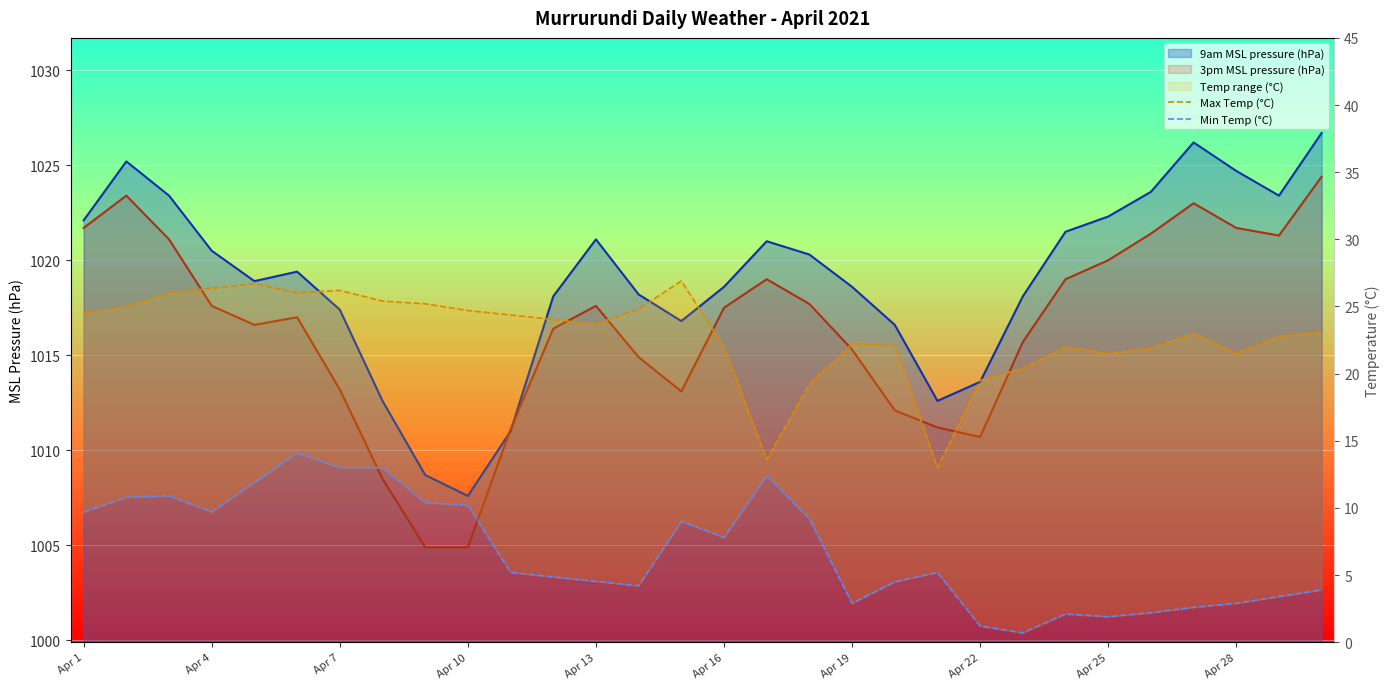

Where does the Max Temp (°C) series first go above 23?

Apr 1